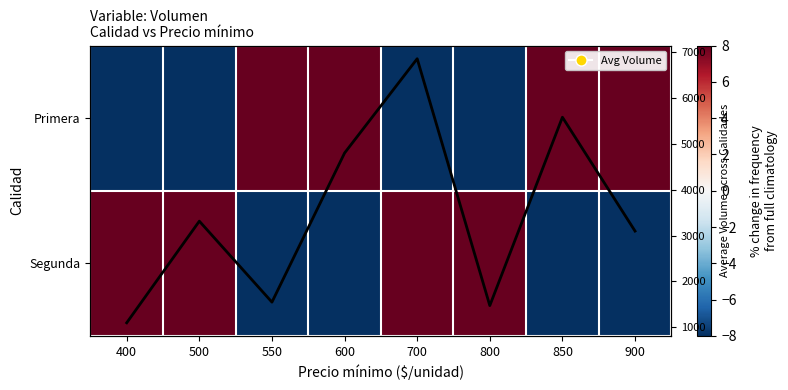

Count the number of data series in this chart.

3